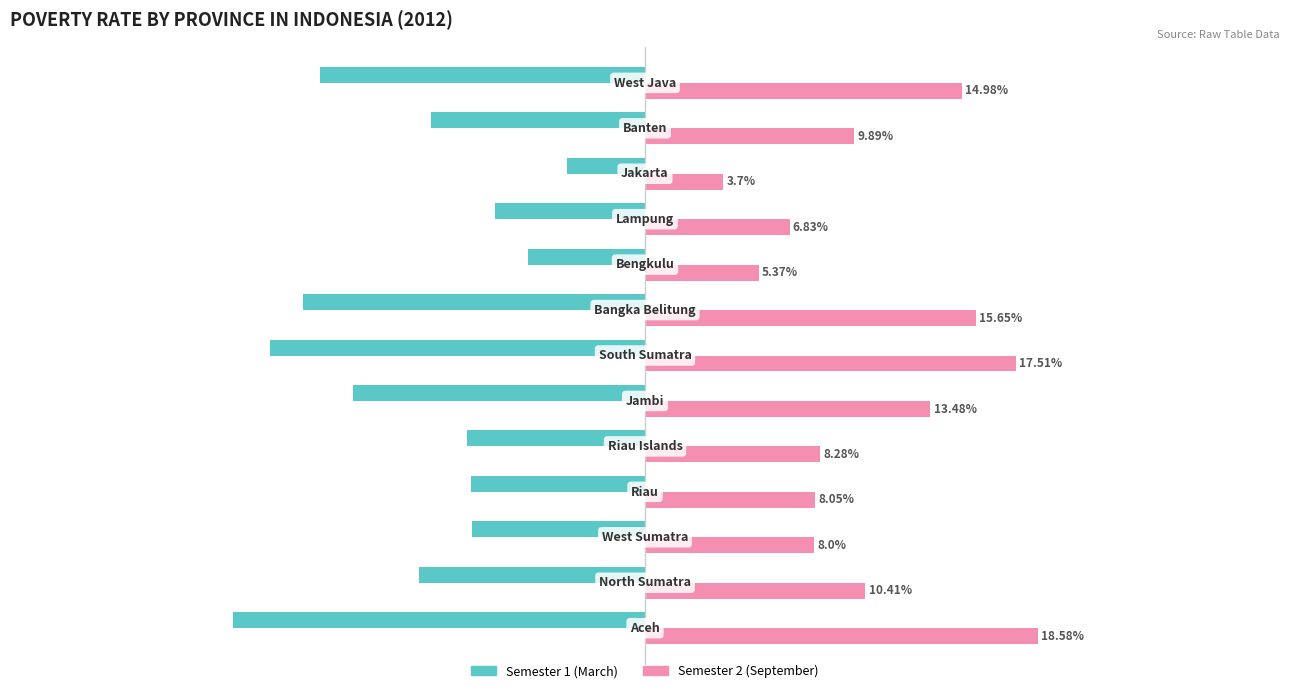

Rank the series by their average value, from highest to lowest.

Semester 2 (September), Semester 1 (March)